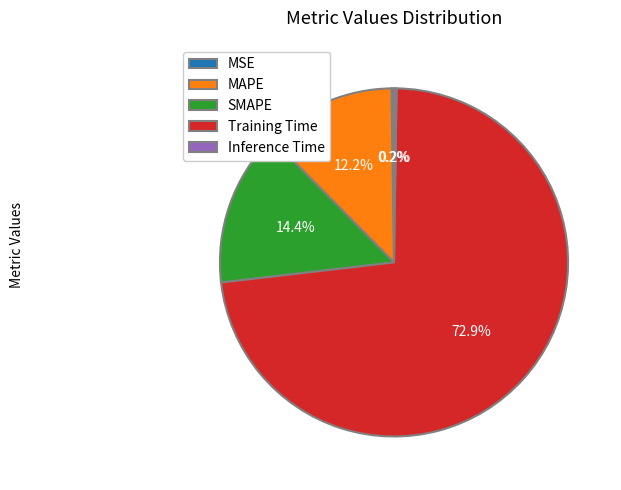

What percentage is NOT represented by MAPE?

87.8%